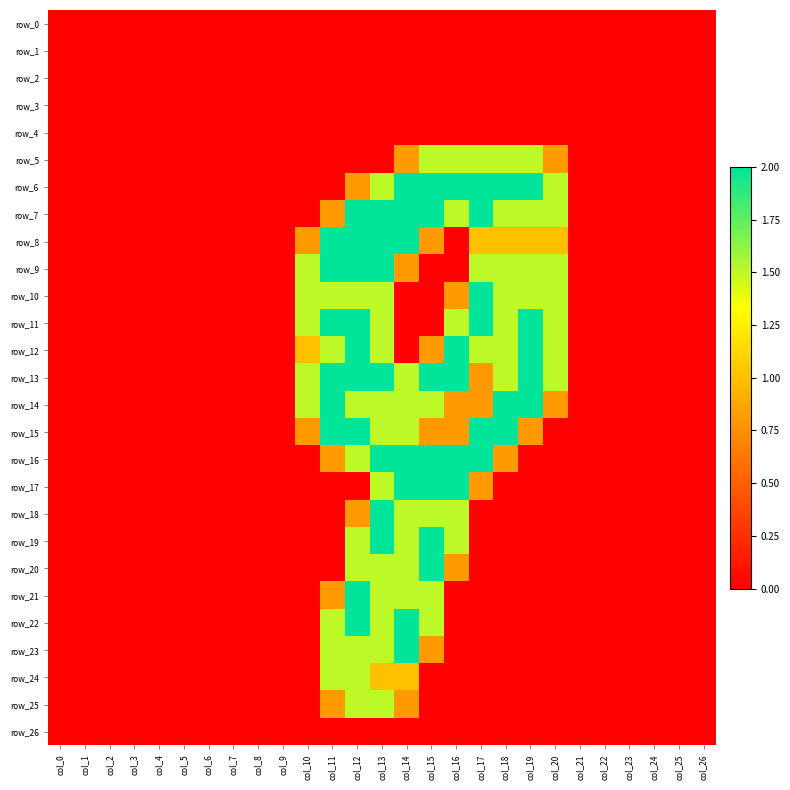

The row_16 series shows 1.5 at col_12. True or false?

True